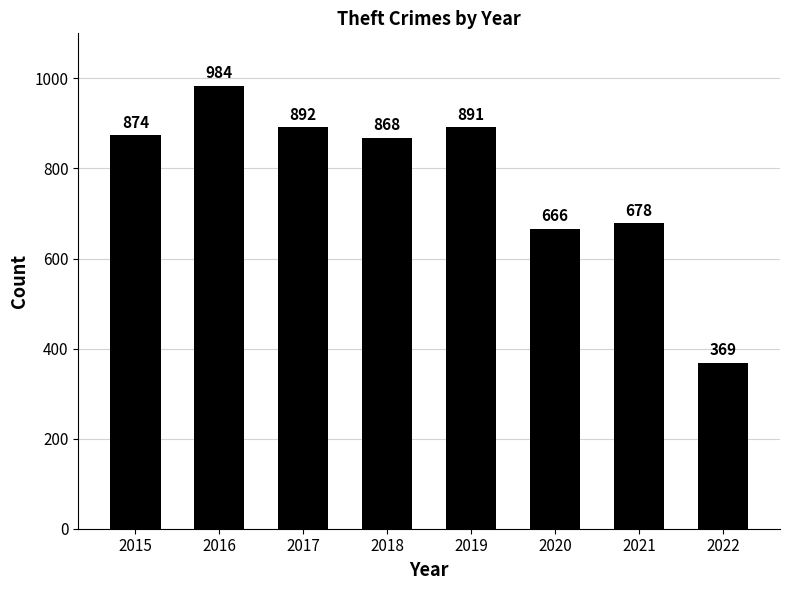

What is the difference between the maximum and second lowest values?

318